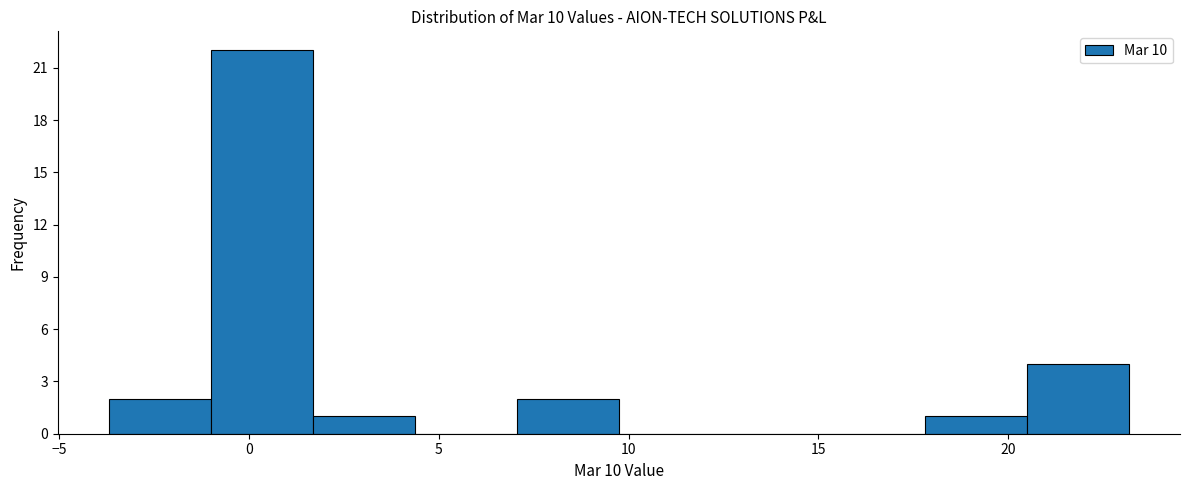

What is the height of the bar covering 7.0 to 9.5 on the x-axis? Neither the bar edges nor the heights are printed on the chart, so give them approximately, as read against the axes.

2